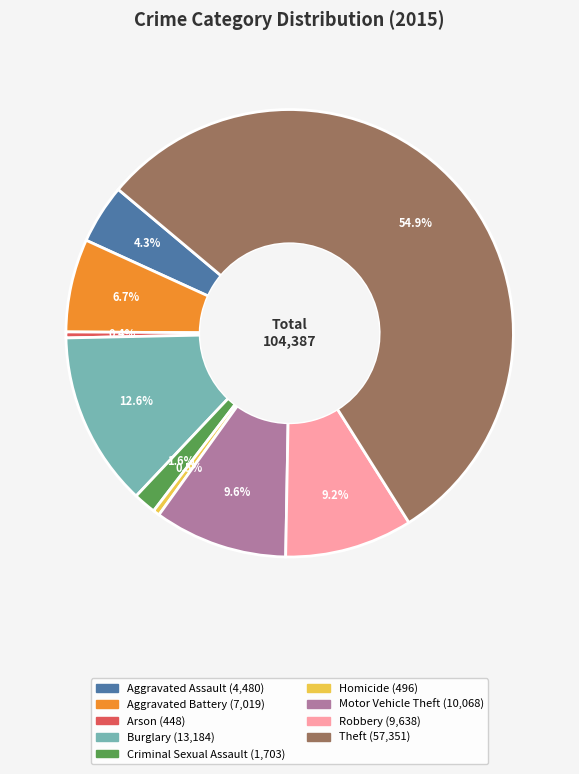

How much of the chart is everything except Burglary?

87.4%